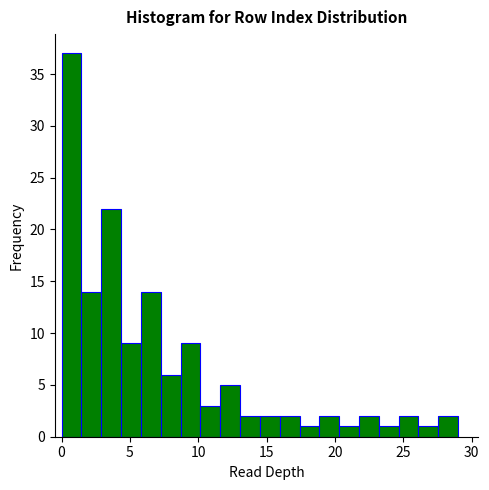

Around what value on the x-axis is the tallest bar? Give the approximate position of its centre, as read against the axis.

0.5